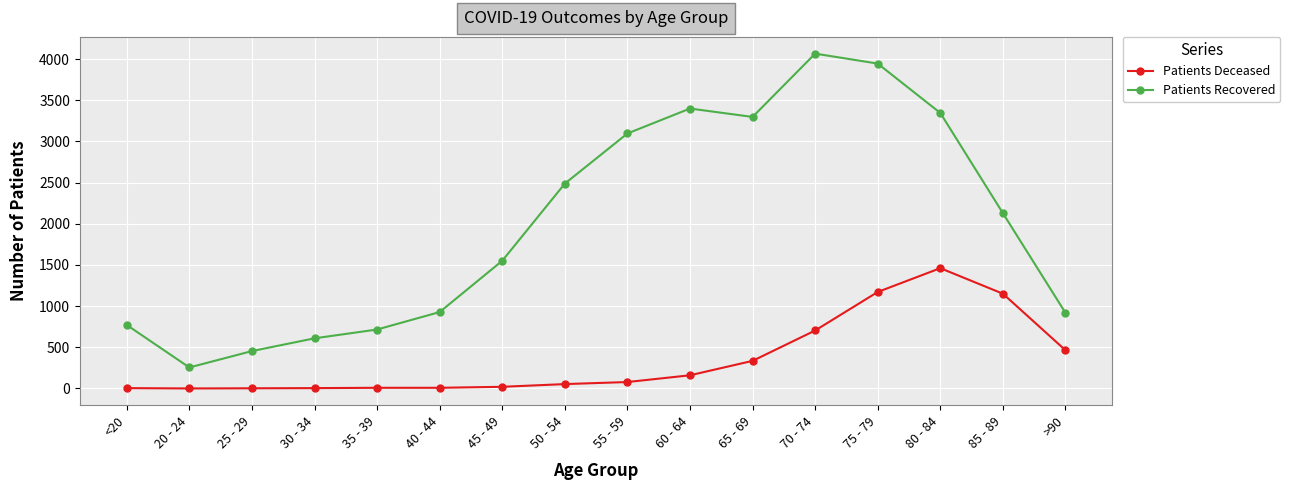

Where is the first local maximum for Patients Recovered?

60 - 64